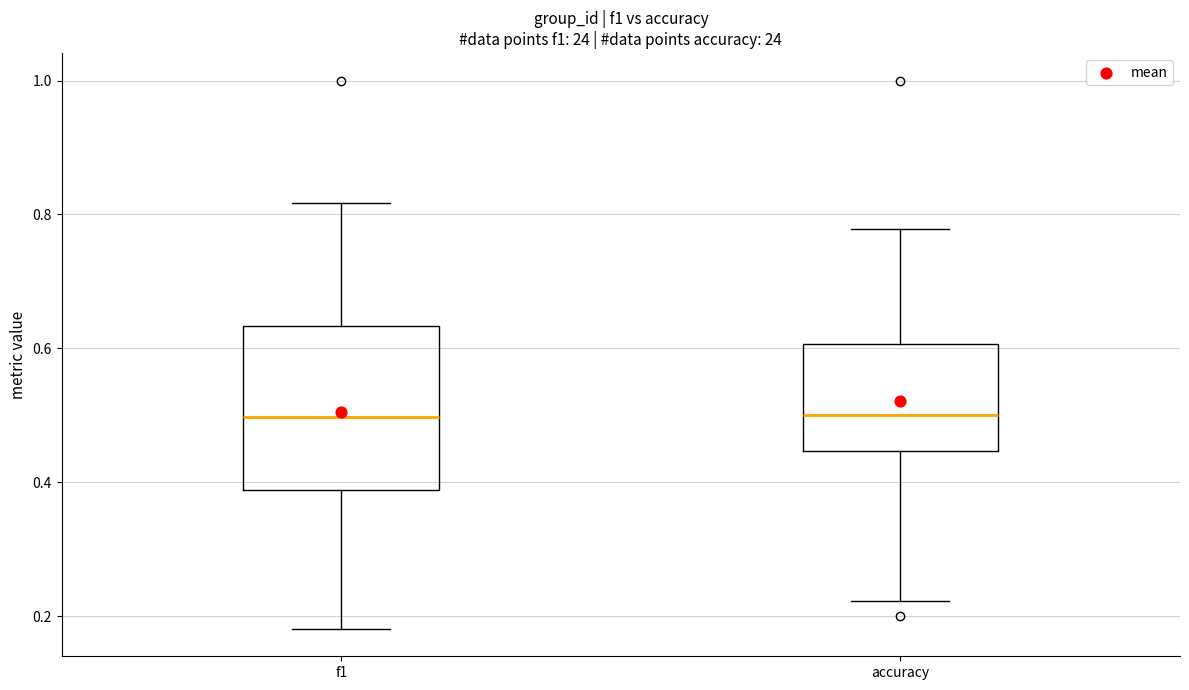

Reading left to right, transcribe this box plot: for each box, give where its median line is, the range the box spans, and where its two whiskers end, as read against the y-axis. The values are not printed on the chart, so give them approximately, as read against the axis.

f1: median 0.50, box 0.38 to 0.64, whiskers 0.18 to 0.82
accuracy: median 0.50, box 0.44 to 0.60, whiskers 0.22 to 0.78